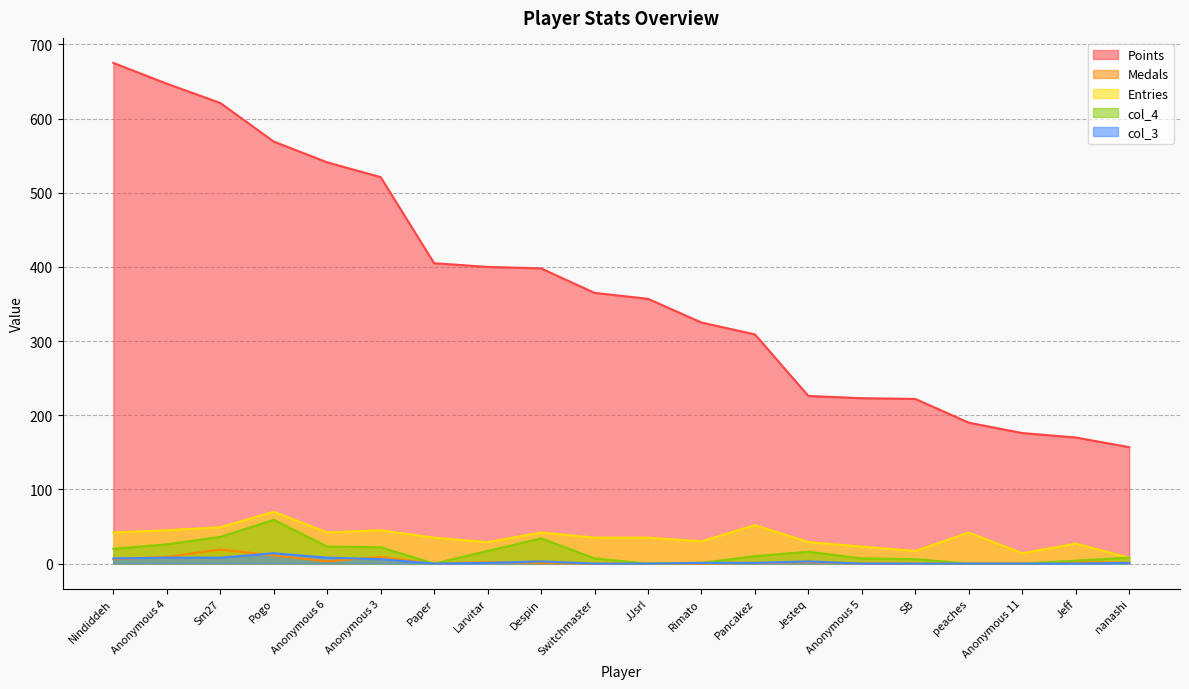

At which label does Medals first exceed 1?

Nindiddeh